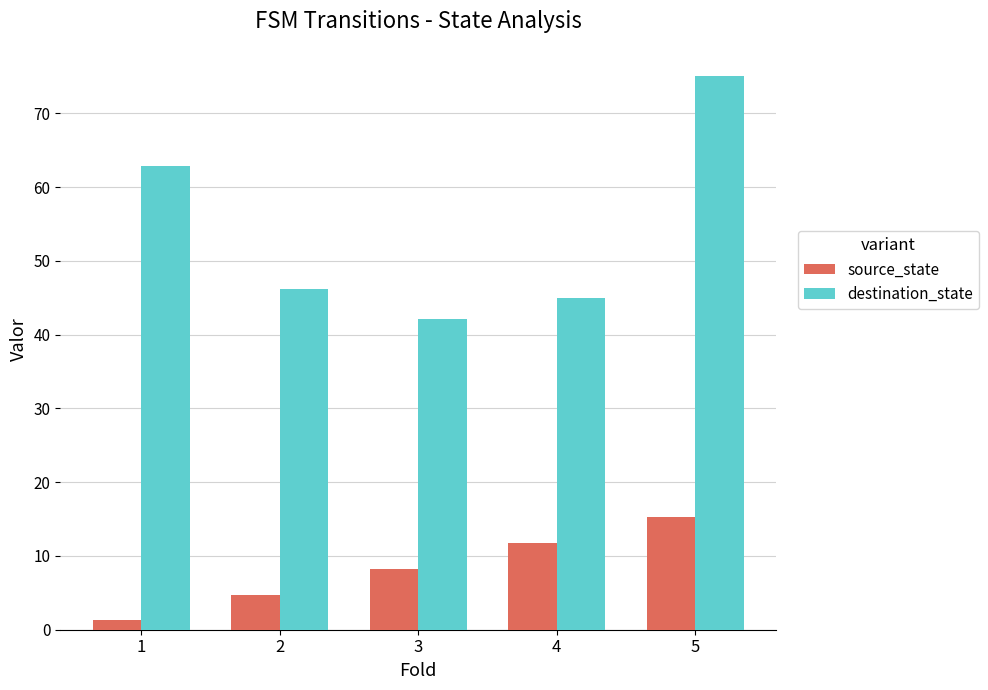

At which category is the sum across all series the highest?

5